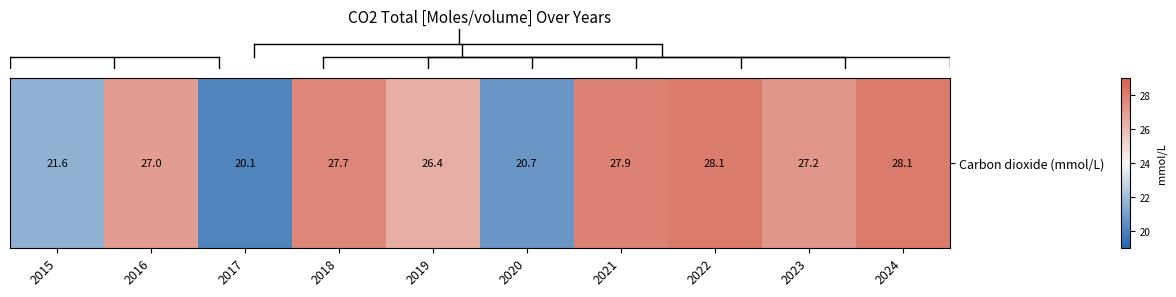

Rank the categories by value from lowest to highest.

2017, 2020, 2015, 2019, 2016, 2023, 2018, 2021, 2022, 2024